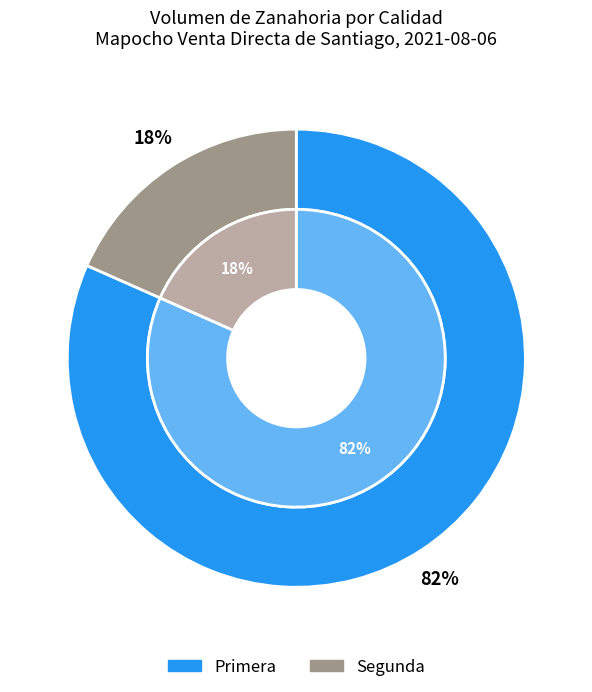

Which category accounts for the majority?

Primera